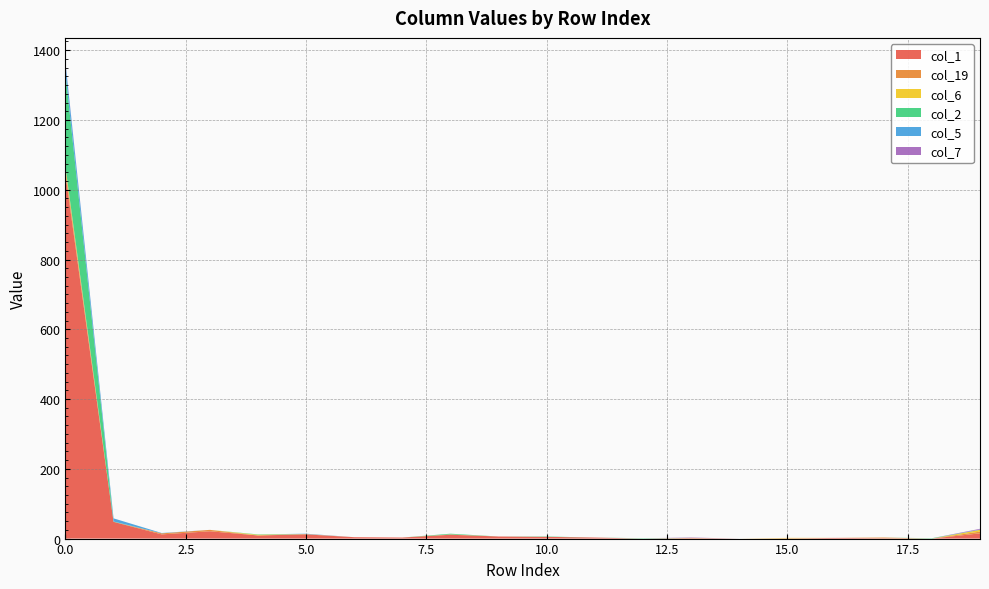

Reading left to right, list all the values displayed in this chart.

col_1: 0=1045	1=48	2=12	3=21	4=9	5=12	6=4	7=3	8=11	9=6	10=5	11=3	12=0	13=1	14=0	15=0	16=2	17=1	18=0	19=15
col_19: 0=14	1=0	2=3	3=4	4=0	5=1	6=0	7=0	8=1	9=0	10=0	11=0	12=0	13=1	14=0	15=1	16=0	17=2	18=0	19=5
col_6: 0=7	1=0	2=0	3=0	4=2	5=0	6=0	7=0	8=0	9=0	10=0	11=0	12=0	13=0	14=0	15=1	16=0	17=0	18=0	19=5
col_2: 0=269	1=1	2=0	3=0	4=1	5=0	6=0	7=0	8=2	9=0	10=1	11=0	12=1	13=0	14=0	15=0	16=0	17=0	18=1	19=0
col_5: 0=29	1=9	2=1	3=0	4=0	5=1	6=0	7=0	8=0	9=0	10=0	11=0	12=0	13=0	14=0	15=0	16=0	17=0	18=0	19=1
col_7: 0=3	1=0	2=0	3=0	4=0	5=0	6=0	7=0	8=0	9=0	10=0	11=0	12=0	13=1	14=0	15=0	16=0	17=0	18=0	19=2